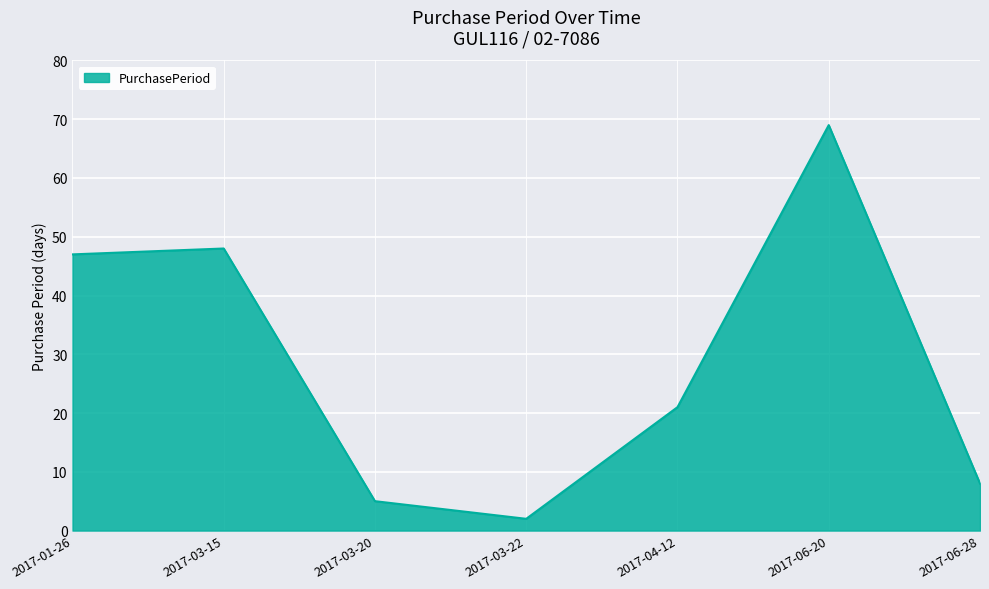

Where is the first local minimum?

2017-03-22